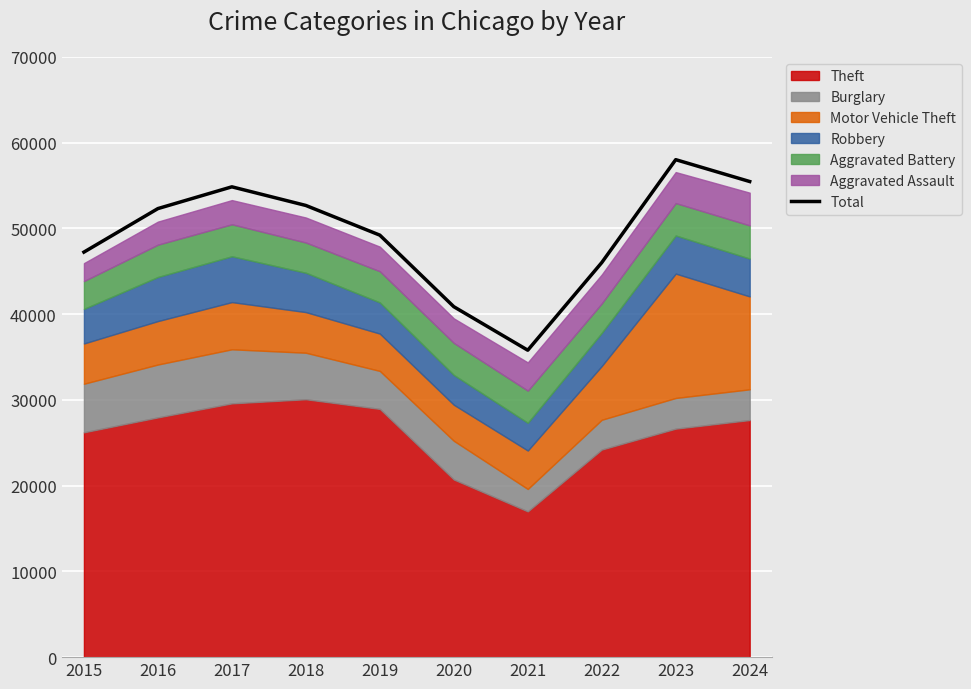

How many points are higher than both their immediate neighbors (excluding endpoints)?

2